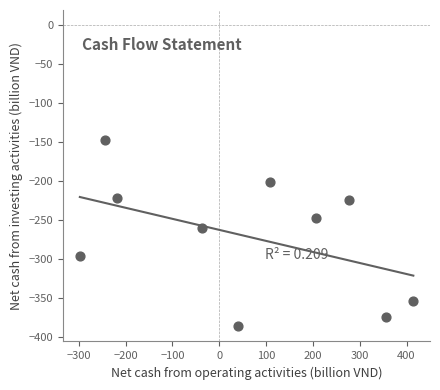

What Y value in the scatter plot is closest to -267?

-260.1